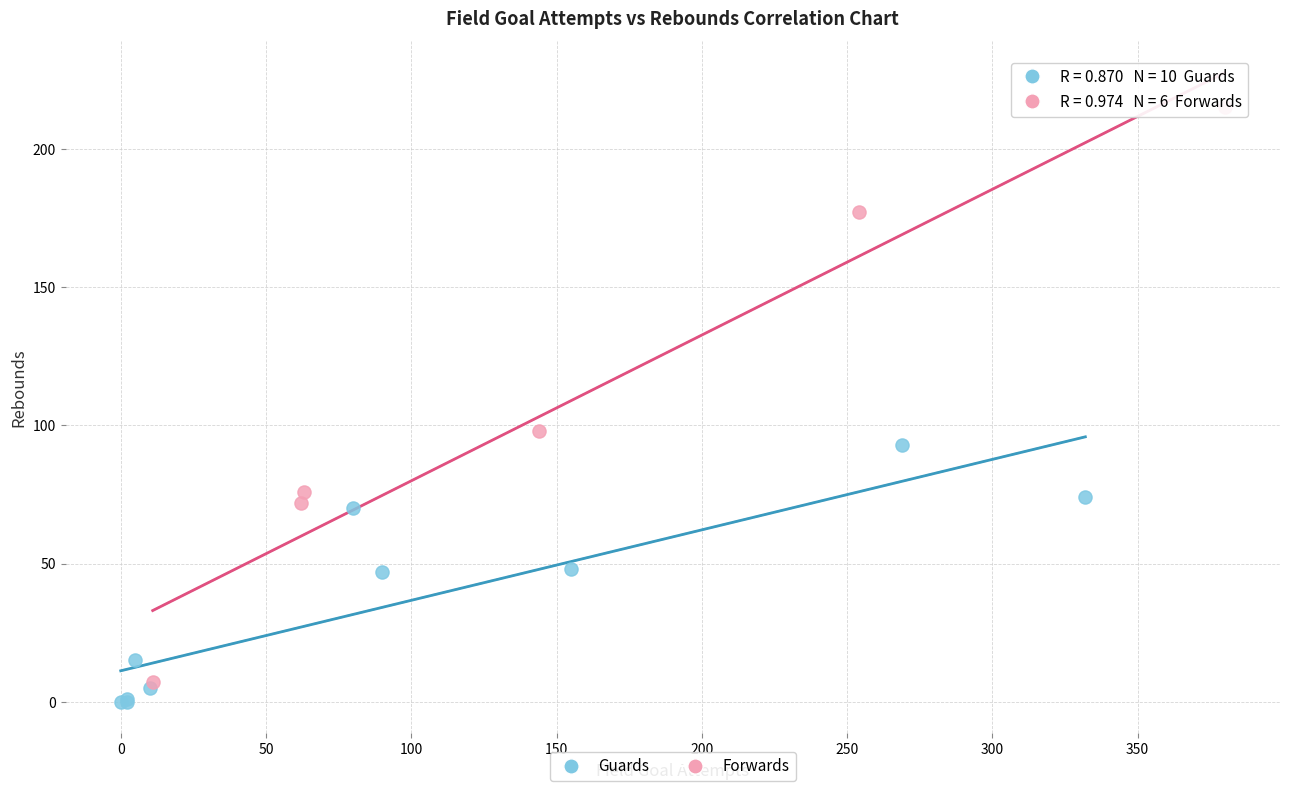

What are all the series names shown in the legend?

Guards, Forwards